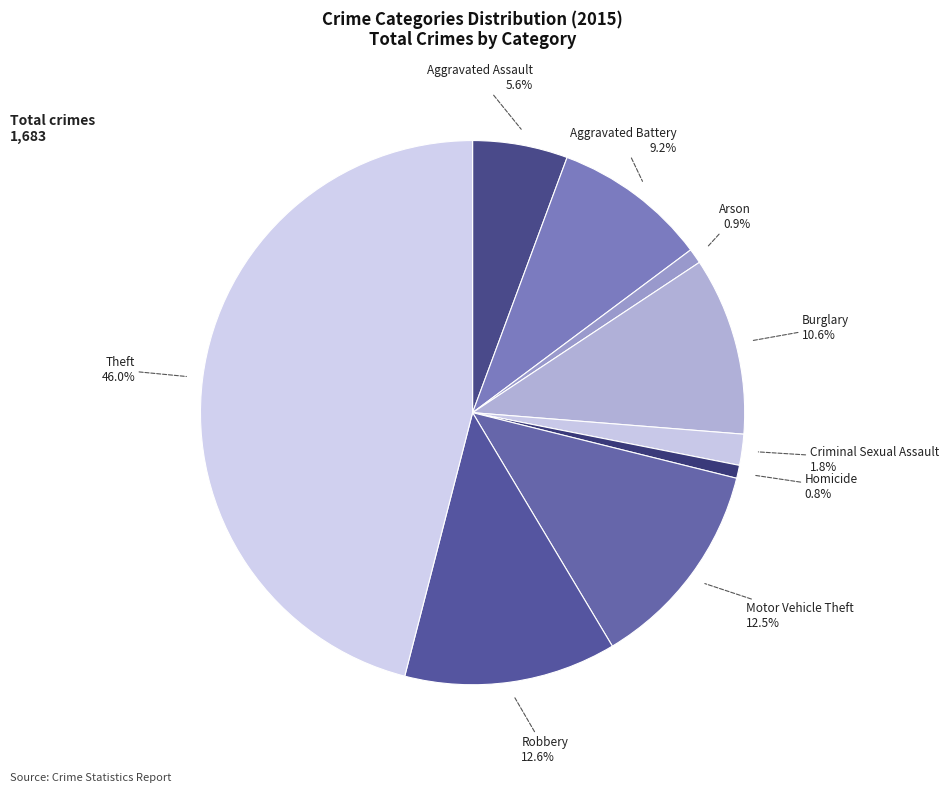

Count the number of slices in the pie.

9